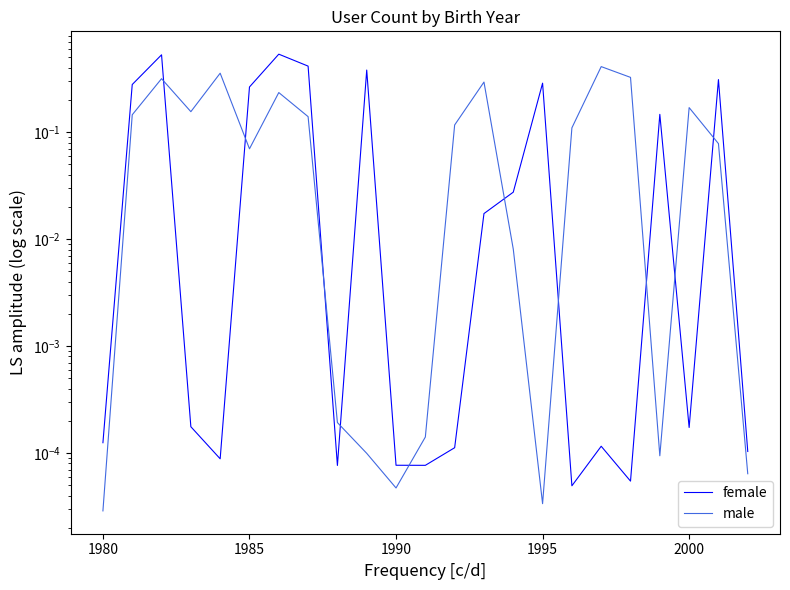

How many lines are shown in the chart?

2